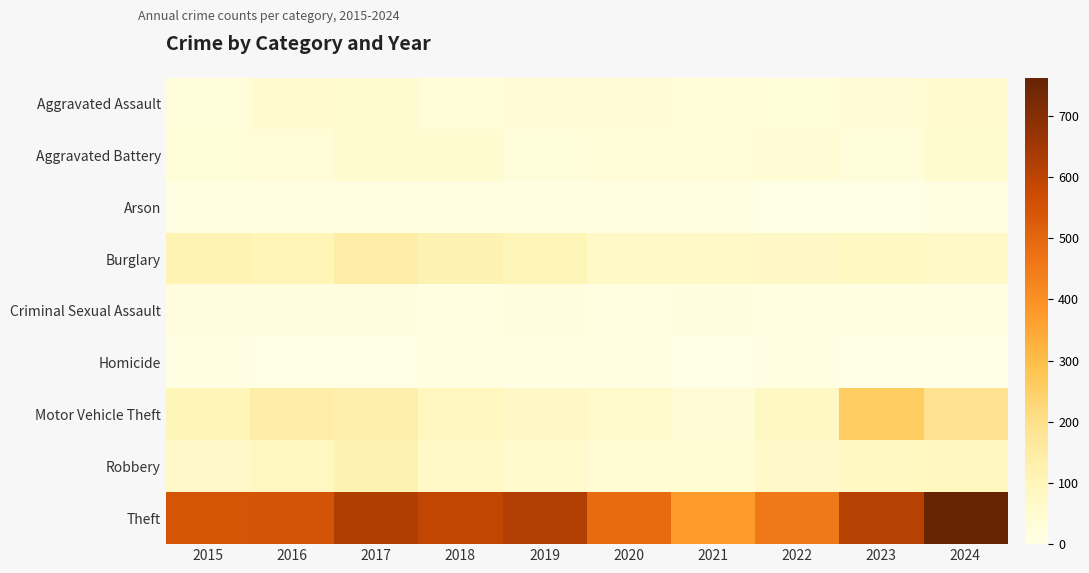

Reading left to right, what are all the values shown in this chart?

Aggravated Assault: 2015=27	2016=49	2017=46	2018=35	2019=41	2020=36	2021=33	2022=30	2023=41	2024=51
Aggravated Battery: 2015=31	2016=34	2017=46	2018=46	2019=26	2020=34	2021=34	2022=38	2023=27	2024=47
Arson: 2015=4	2016=6	2017=4	2018=4	2019=4	2020=3	2021=3	2022=2	2023=0	2024=7
Burglary: 2015=116	2016=107	2017=142	2018=119	2019=103	2020=71	2021=66	2022=72	2023=79	2024=69
Criminal Sexual Assault: 2015=20	2016=17	2017=16	2018=11	2019=16	2020=9	2021=18	2022=10	2023=5	2024=8
Homicide: 2015=3	2016=2	2017=2	2018=3	2019=3	2020=4	2021=2	2022=4	2023=1	2024=2
Motor Vehicle Theft: 2015=104	2016=140	2017=130	2018=93	2019=73	2020=59	2021=41	2022=75	2023=260	2024=192
Robbery: 2015=64	2016=85	2017=118	2018=67	2019=57	2020=42	2021=42	2022=65	2023=82	2024=93
Theft: 2015=546	2016=548	2017=624	2018=591	2019=622	2020=487	2021=375	2022=457	2023=612	2024=762